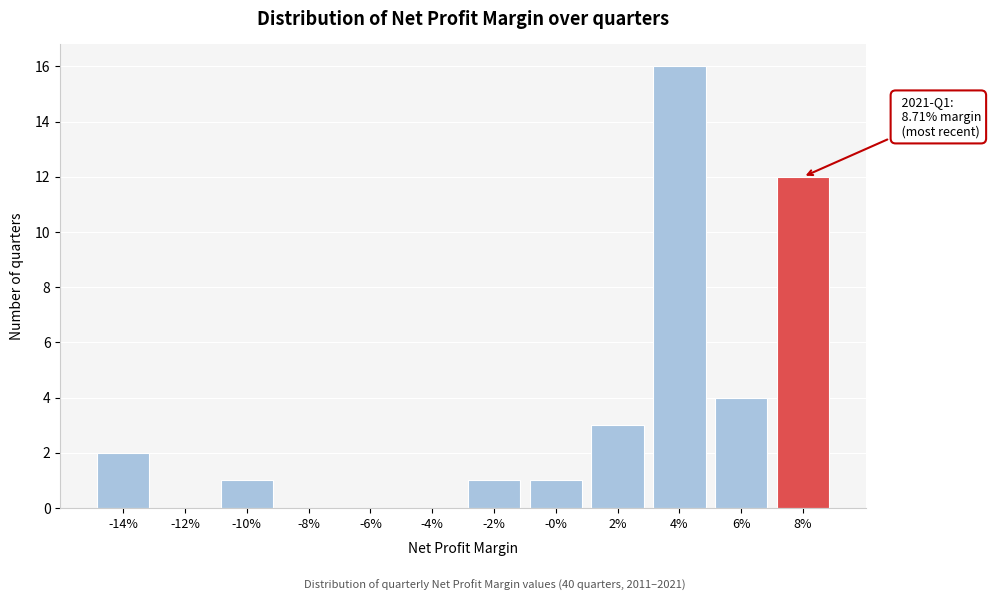

Reading left to right, extract all data points from this chart.

-14%=2	-12%=0	-10%=1	-8%=0	-6%=0	-4%=0	-2%=1	-0%=1	2%=3	4%=16	6%=4	8%=12